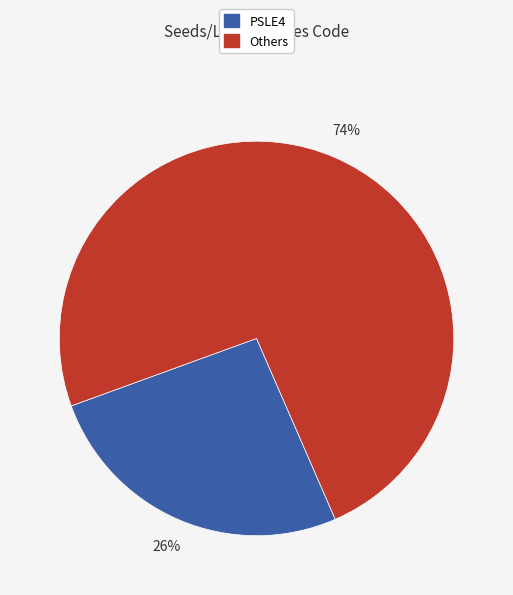

Which slice is the smallest?

PSLE4